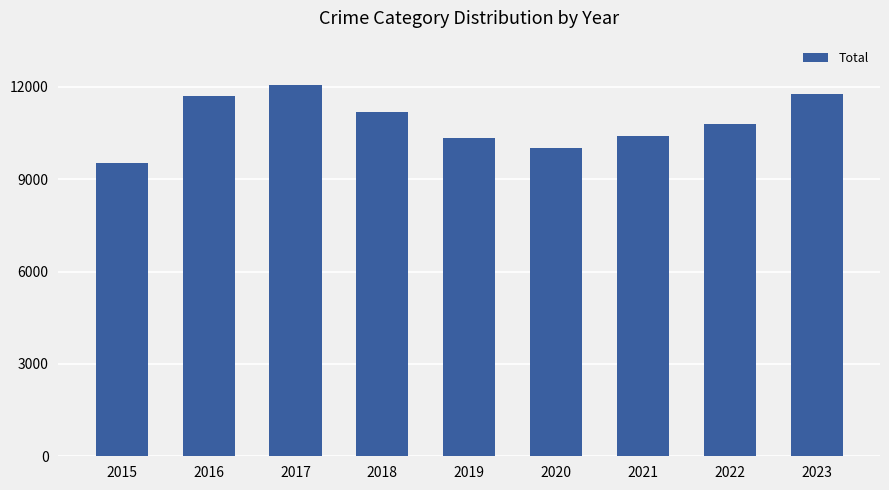

What is the change in value from 2015 to 2019?

+820